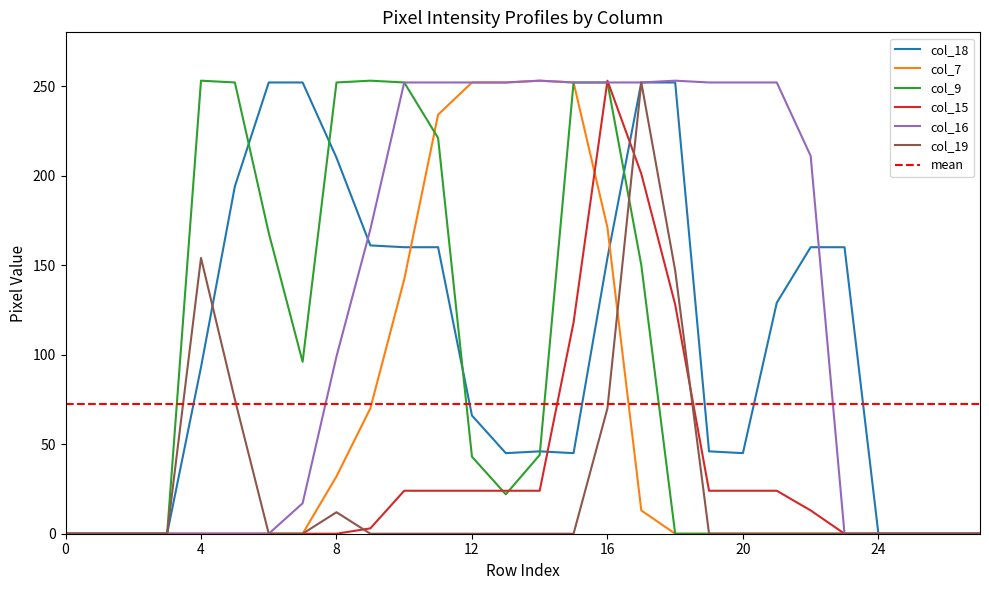

What is the sum of all col_16 values?

3523